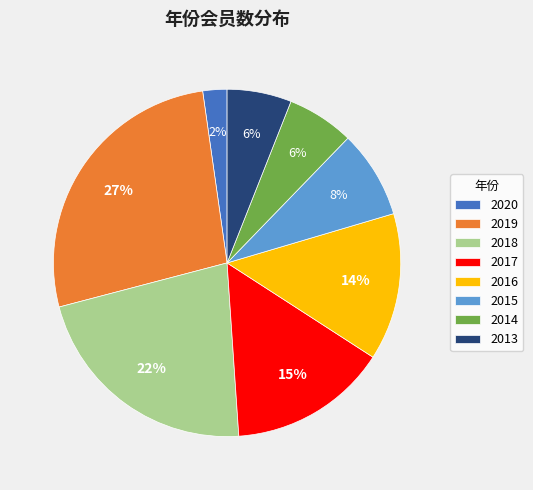

Which has a higher value, 2018 or 2020?

2018